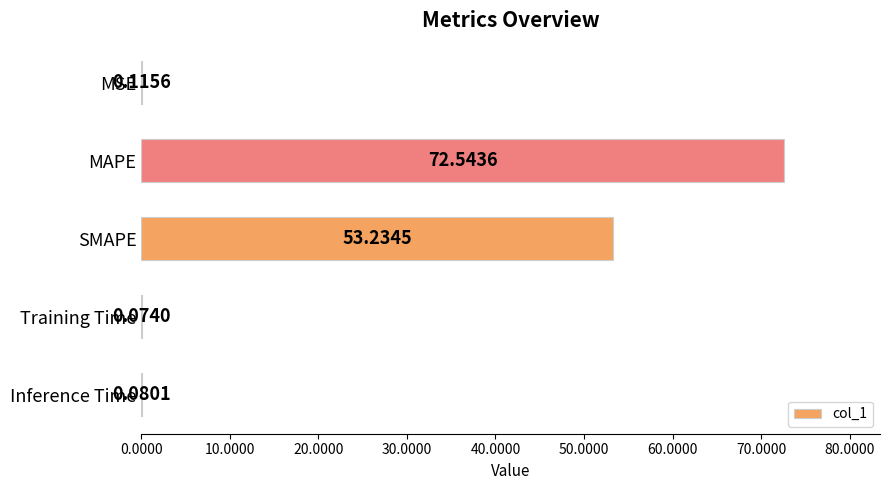

What is the sum of all values?

126.0